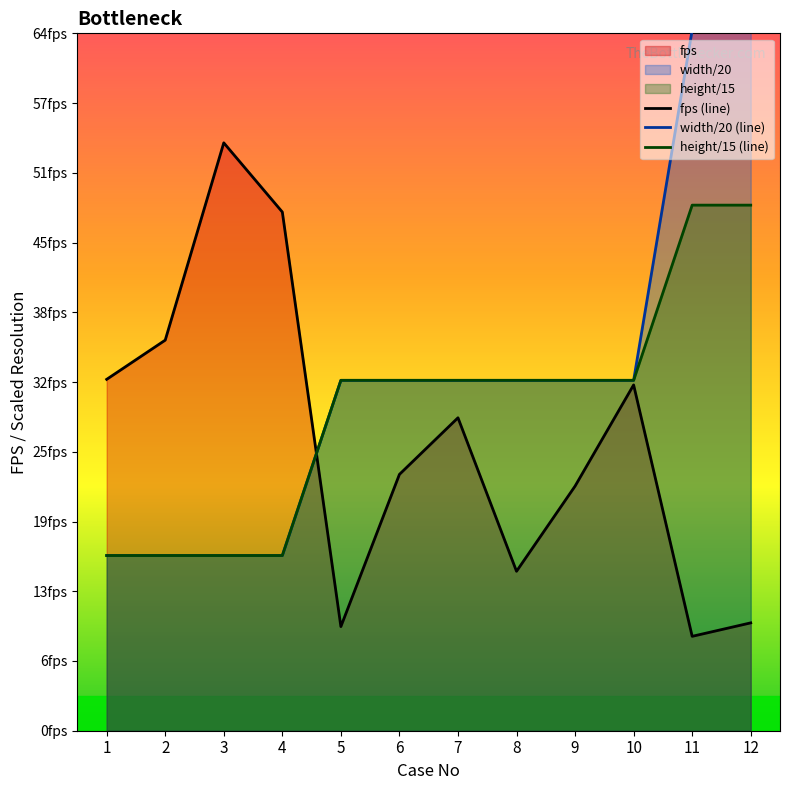

What is the sum of the fps values at 12 and 4?

57.2